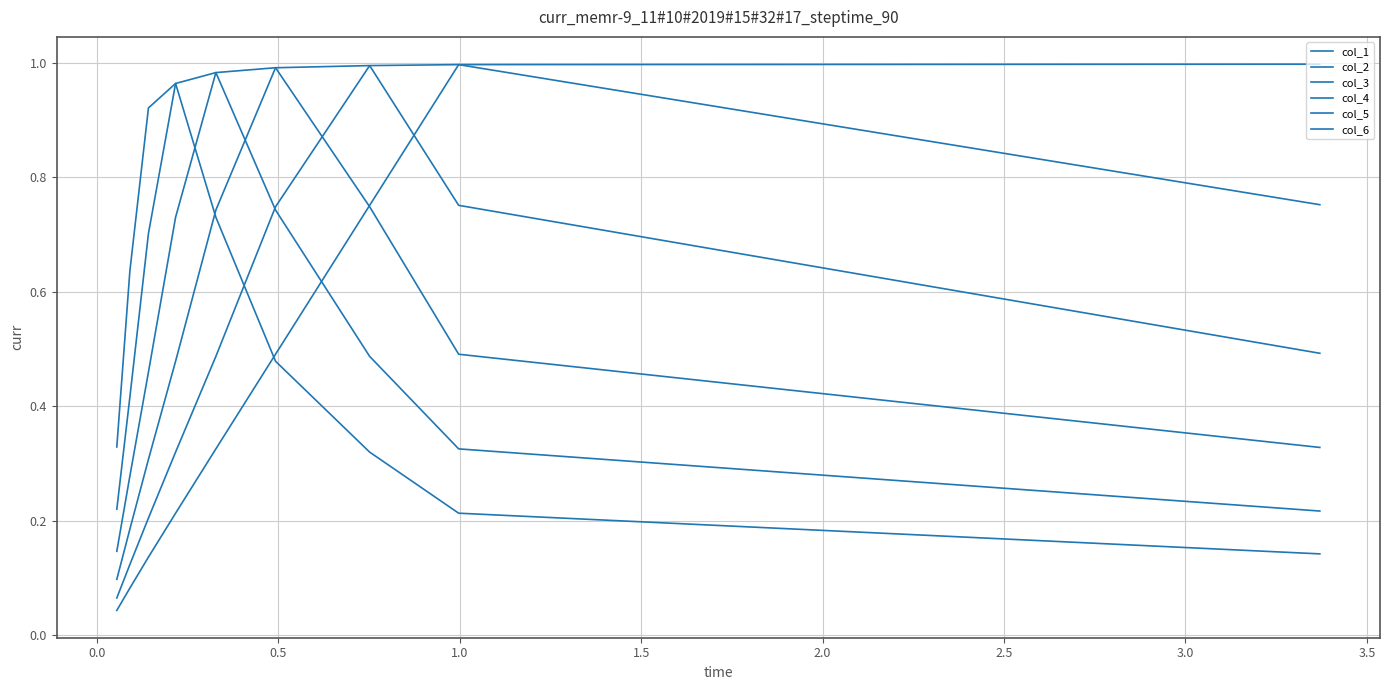

Which series ends up on top after the final intersection of col_6 and col_4?

col_6